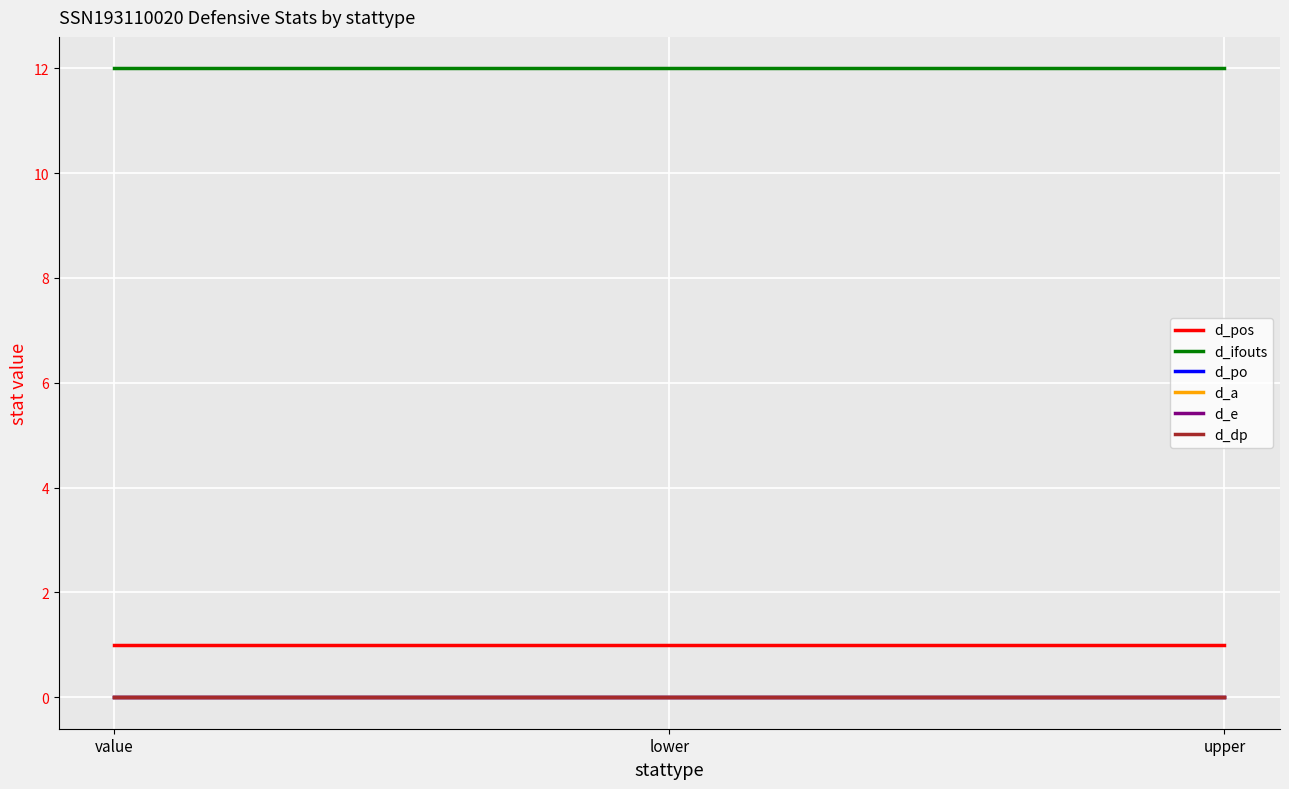

Does the chart have visible grid lines?

Yes